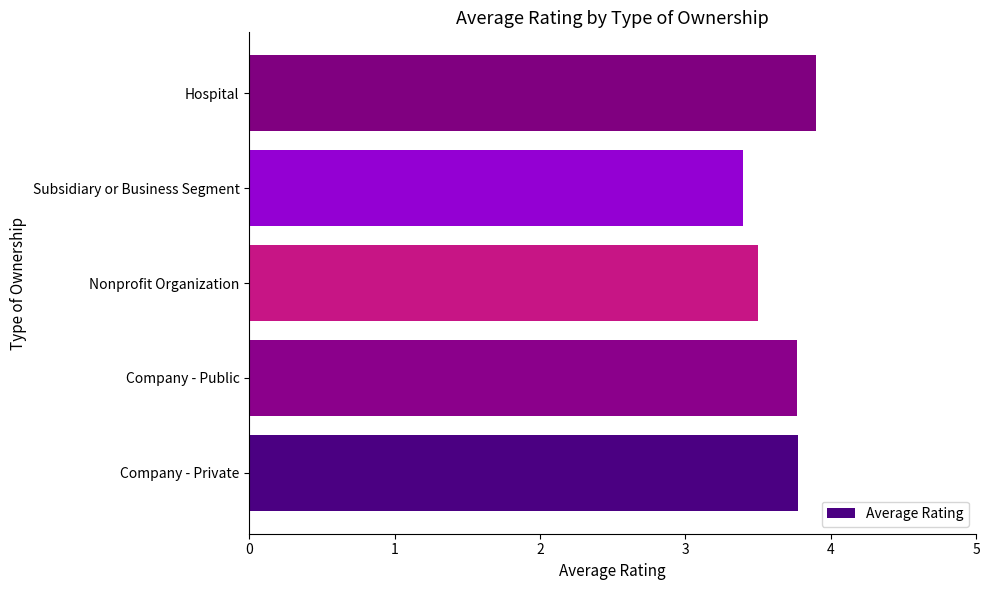

Are the bars horizontal?

Yes